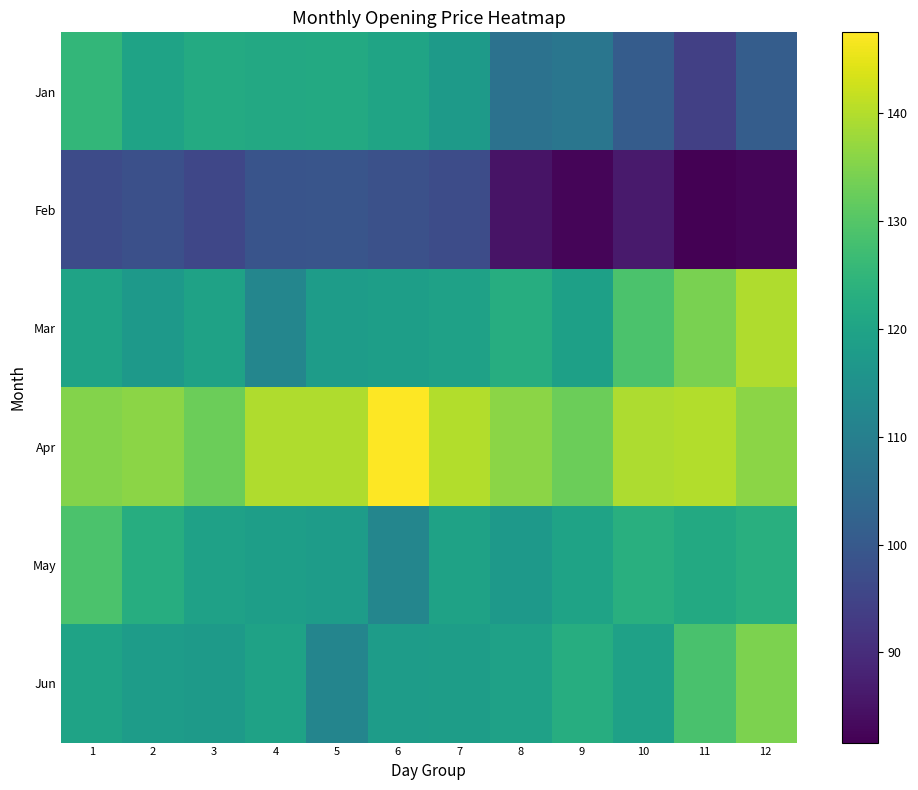

What is the spread (max minus min) of values at 7?

42.9